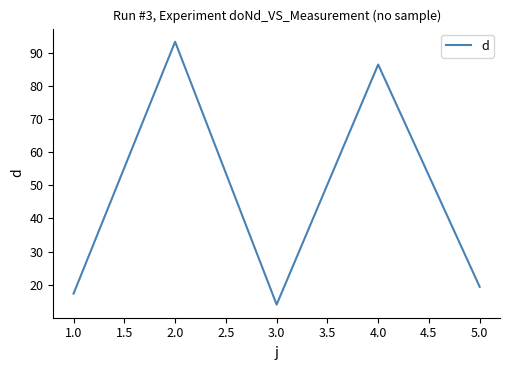

Between 3.0 and 5.0, which is larger?

5.0